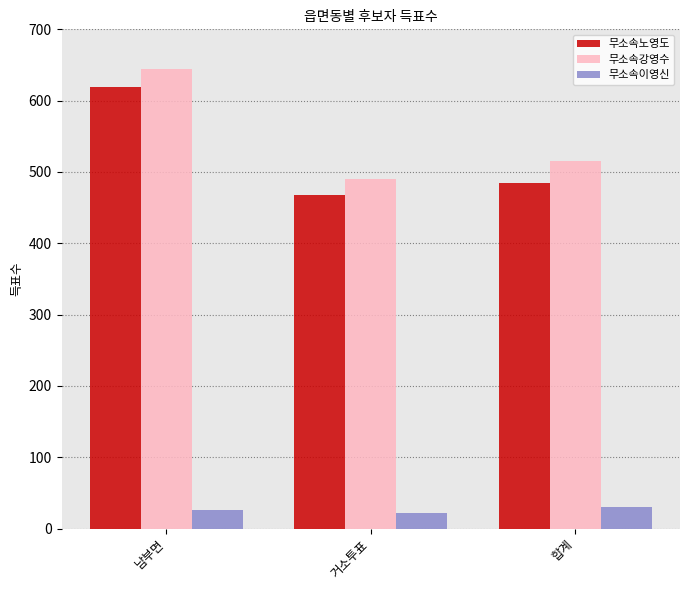

What are all the series names shown in the legend?

무소속노영도, 무소속강영수, 무소속이영신